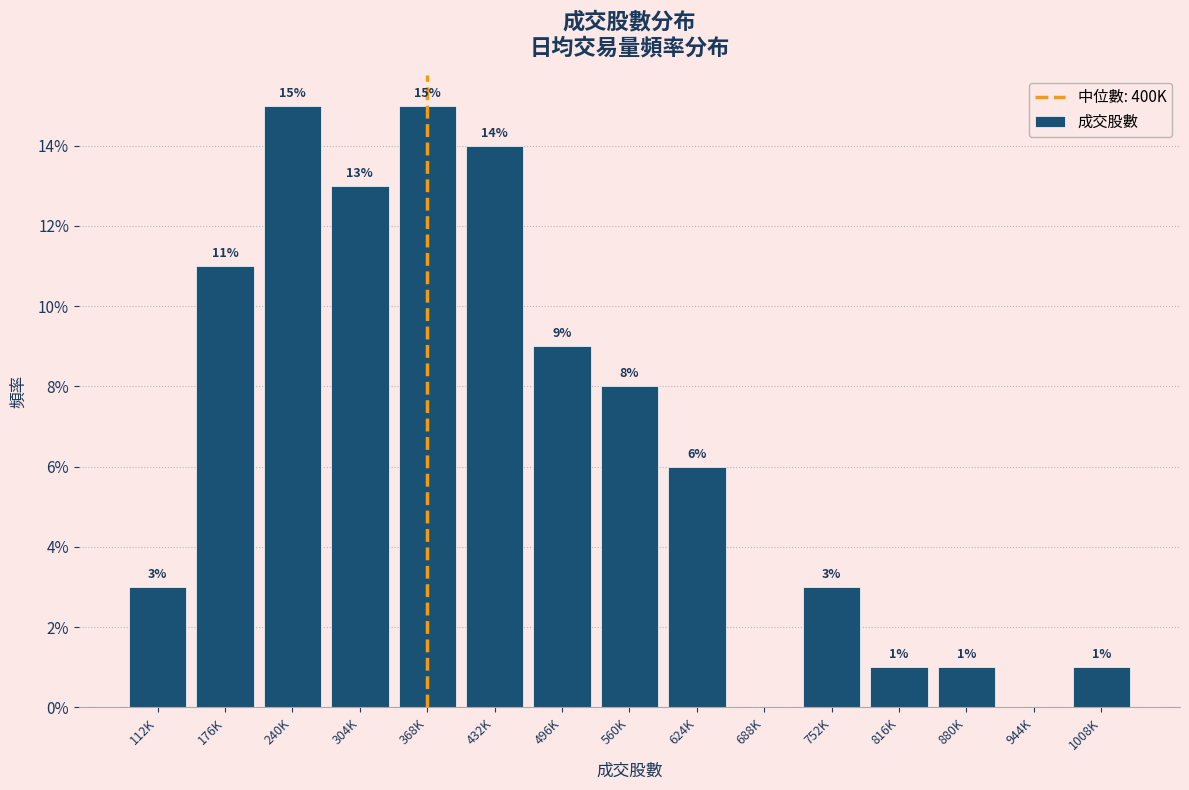

Reading left to right, list all the values displayed in this chart.

112K=3.0	176K=11.0	240K=15.0	304K=13.0	368K=15.0	432K=14.0	496K=9.0	560K=8.0	624K=6.0	688K=0.0	752K=3.0	816K=1.0	880K=1.0	944K=0.0	1008K=1.0